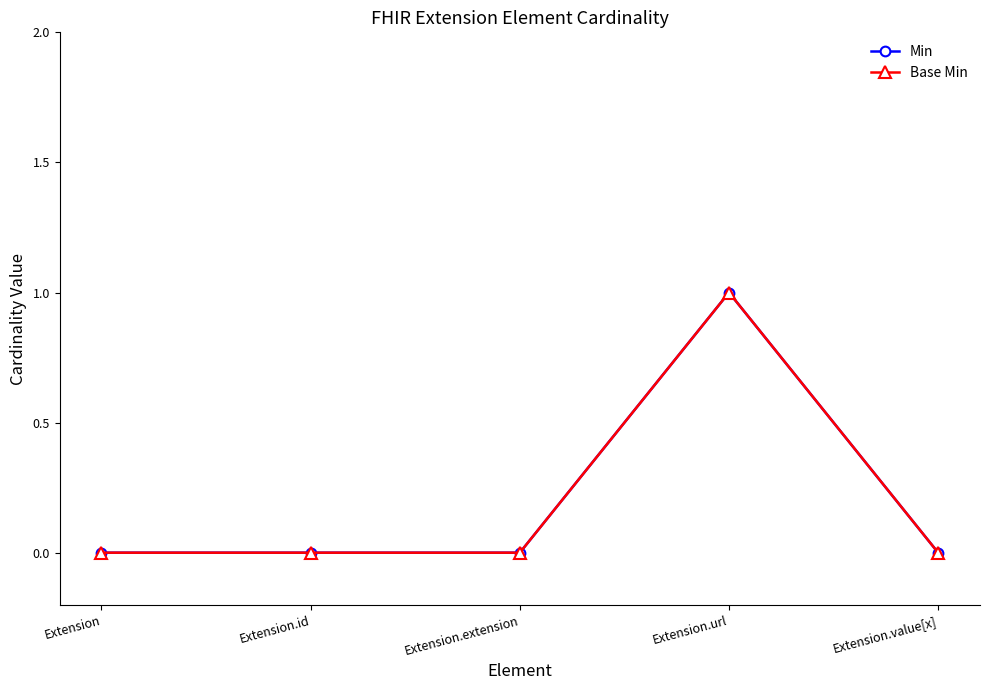

Is this an area chart (filled region under the line)?

No